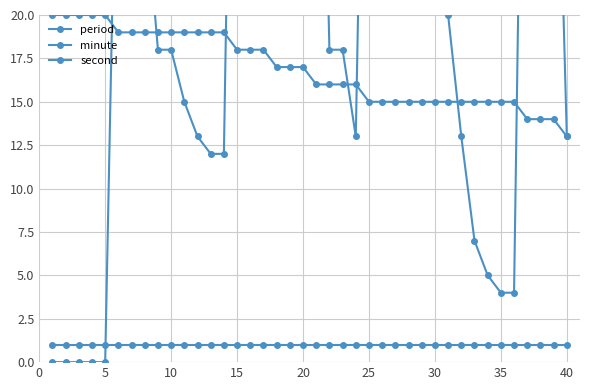

What is the average value of the minute series?

17